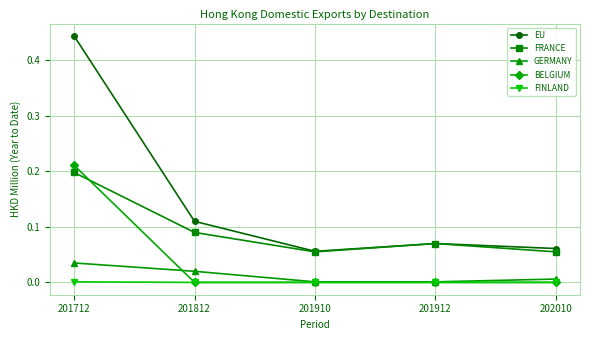

How many BELGIUM values are between 0 and 1?

5